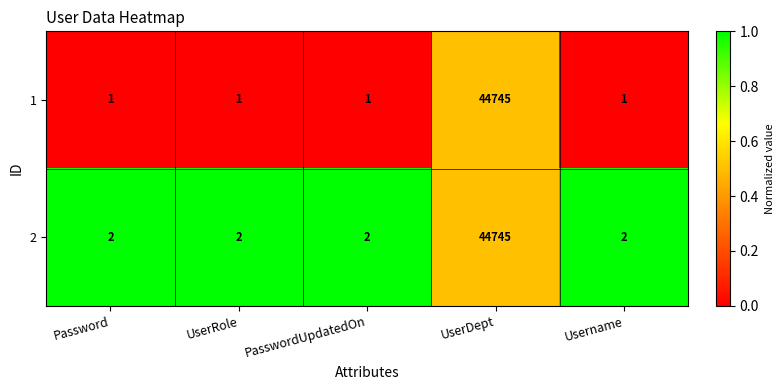

Reading right to left, list all the values displayed in this chart.

1: 1	44745	1	1	1
2: 2	44745	2	2	2